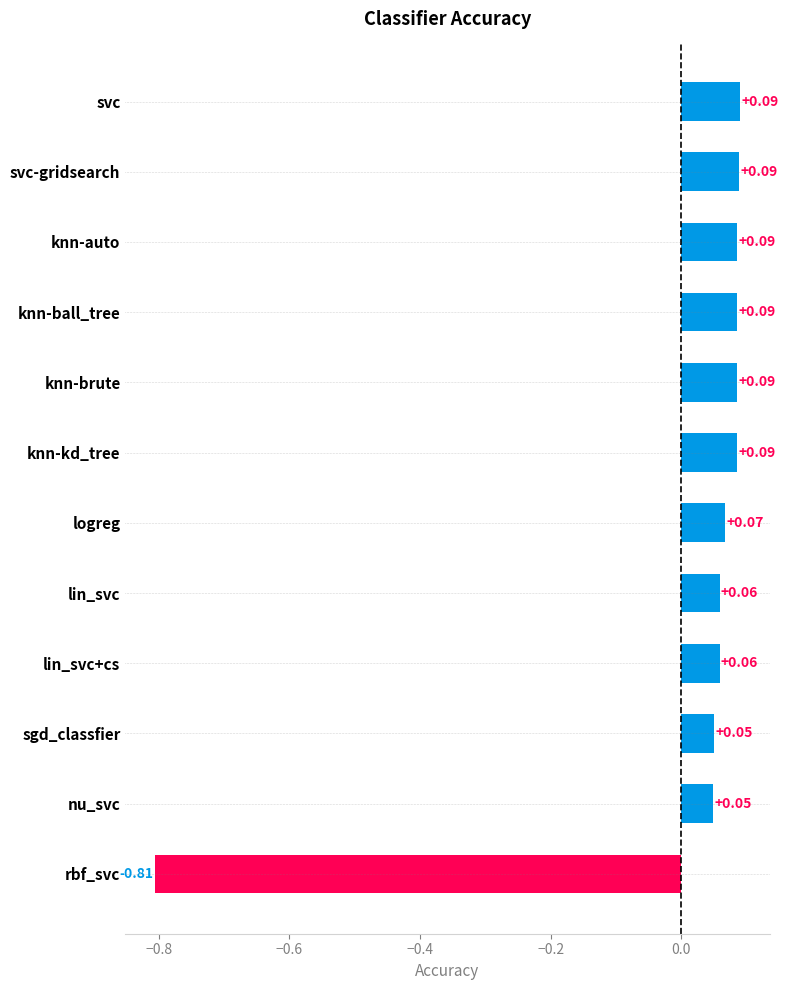

What is the label of the 12th bar from the top?

rbf_svc